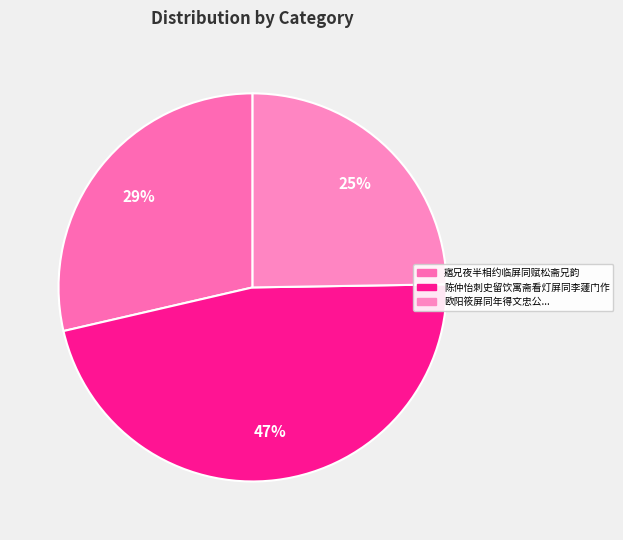

How many segments does this pie chart have?

3